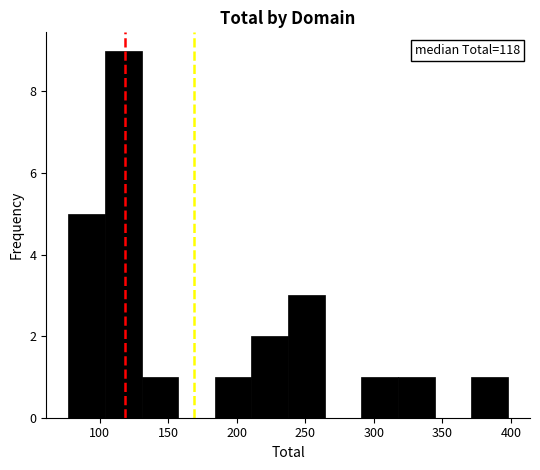

Which range on the x-axis has the tallest bar?

105 to 130